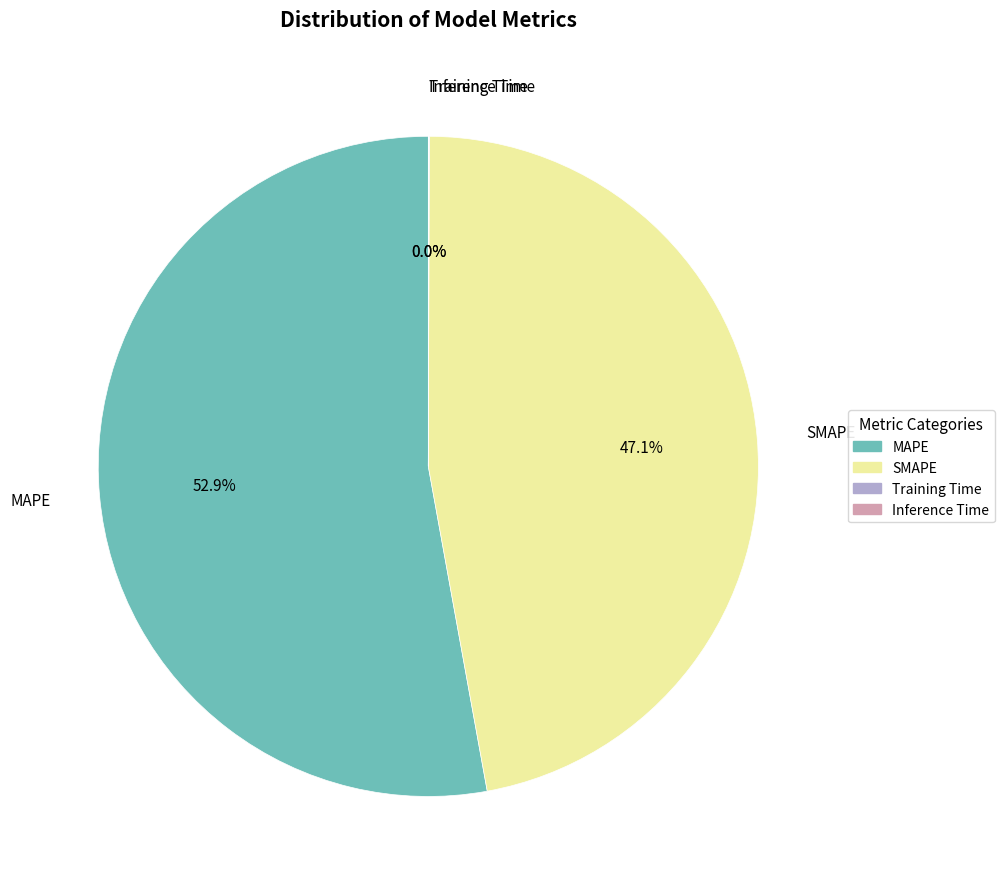

Does any single category account for the majority?

Yes